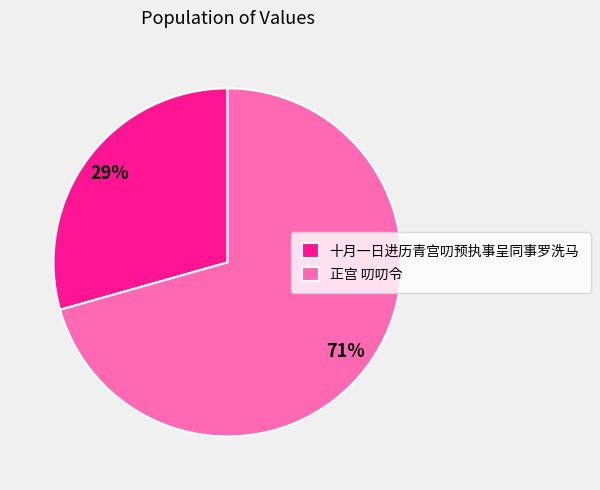

What is the ratio of the value at 十月一日进历青宫叨预执事呈同事罗洗马 to the value at 正宫 叨叨令?

0.4